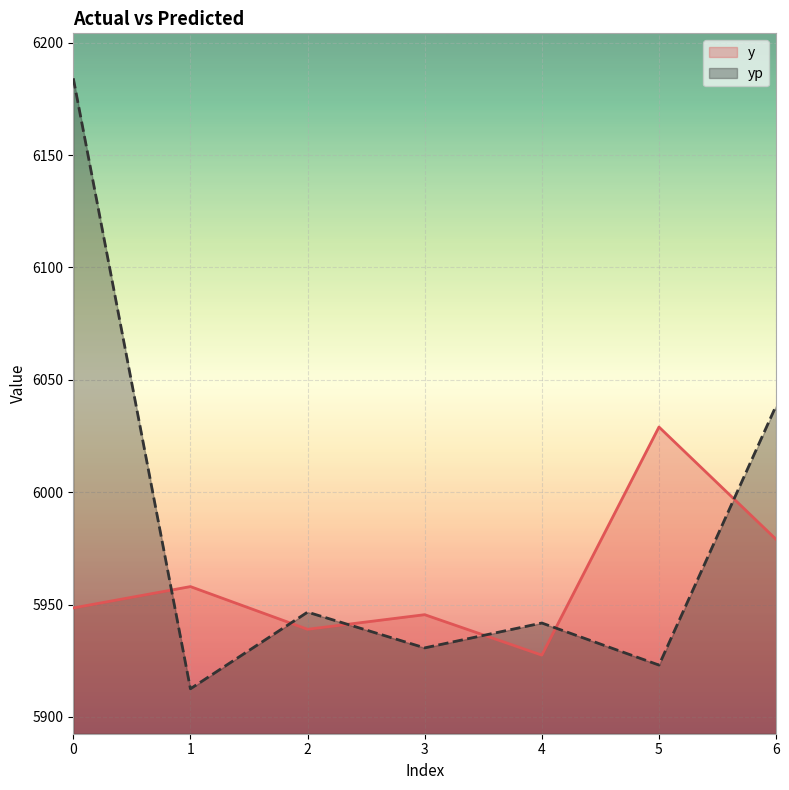

Reading right to left, what are all the values shown in this chart?

y: 5979.0	6029.0	5927.5	5945.5	5939.0	5958.0	5948.5
yp: 6038.5	5923.1	5941.8	5930.7	5946.6	5912.5	6184.2